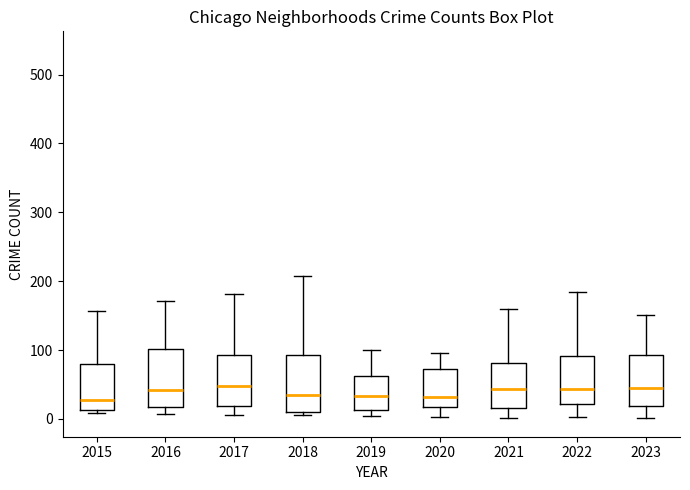

Reading left to right, read every box against the y-axis: the position of its median line, the range the box covers, and the ends of its whiskers. The values are not printed on the chart, so give them approximately, as read against the axis.

2015: median 30, box 10 to 80, whiskers 10 (just below the box's lower edge) to 160
2016: median 40, box 20 to 100, whiskers 10 to 170
2017: median 50, box 20 to 90, whiskers 10 to 180
2018: median 30, box 10 to 90, whiskers 10 (just below the box's lower edge) to 210
2019: median 30, box 10 to 60, whiskers 0 to 100
2020: median 30, box 20 to 70, whiskers 0 to 100
2021: median 40, box 20 to 80, whiskers 0 to 160
2022: median 40, box 20 to 90, whiskers 0 to 180
2023: median 50, box 20 to 90, whiskers 0 to 150